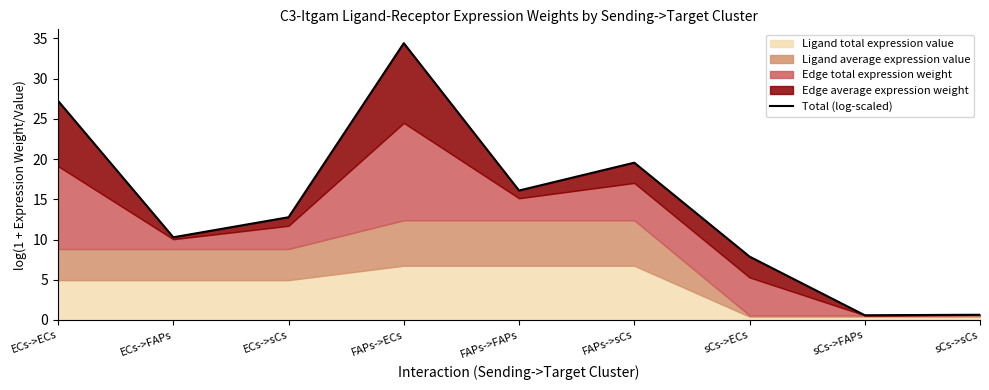

Where is the first local maximum?

FAPs->ECs